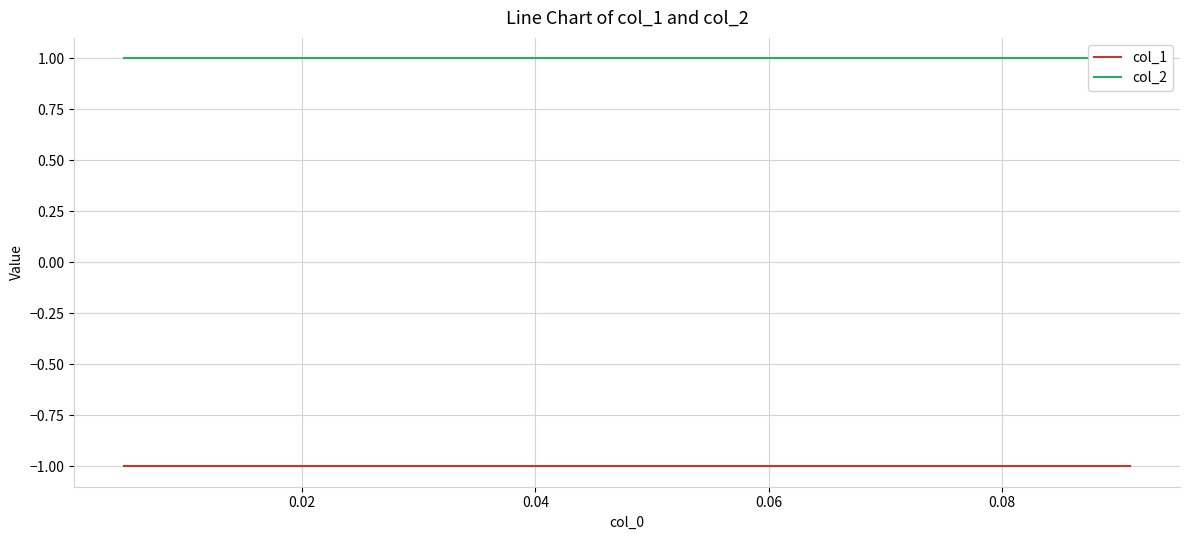

List the series in order of their peak value, highest first.

col_2, col_1